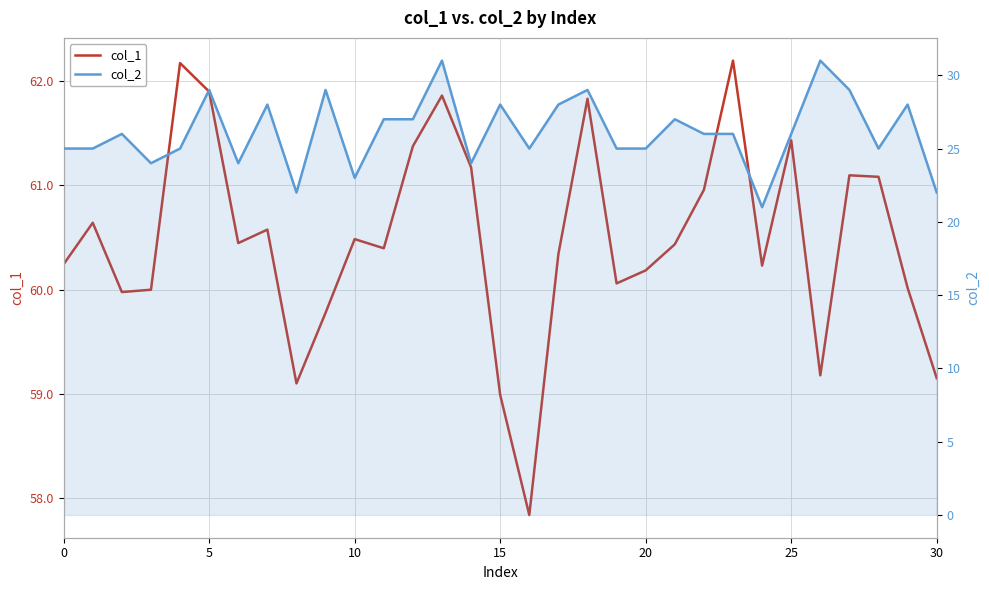

What are all the series names shown in the legend?

col_1, col_2